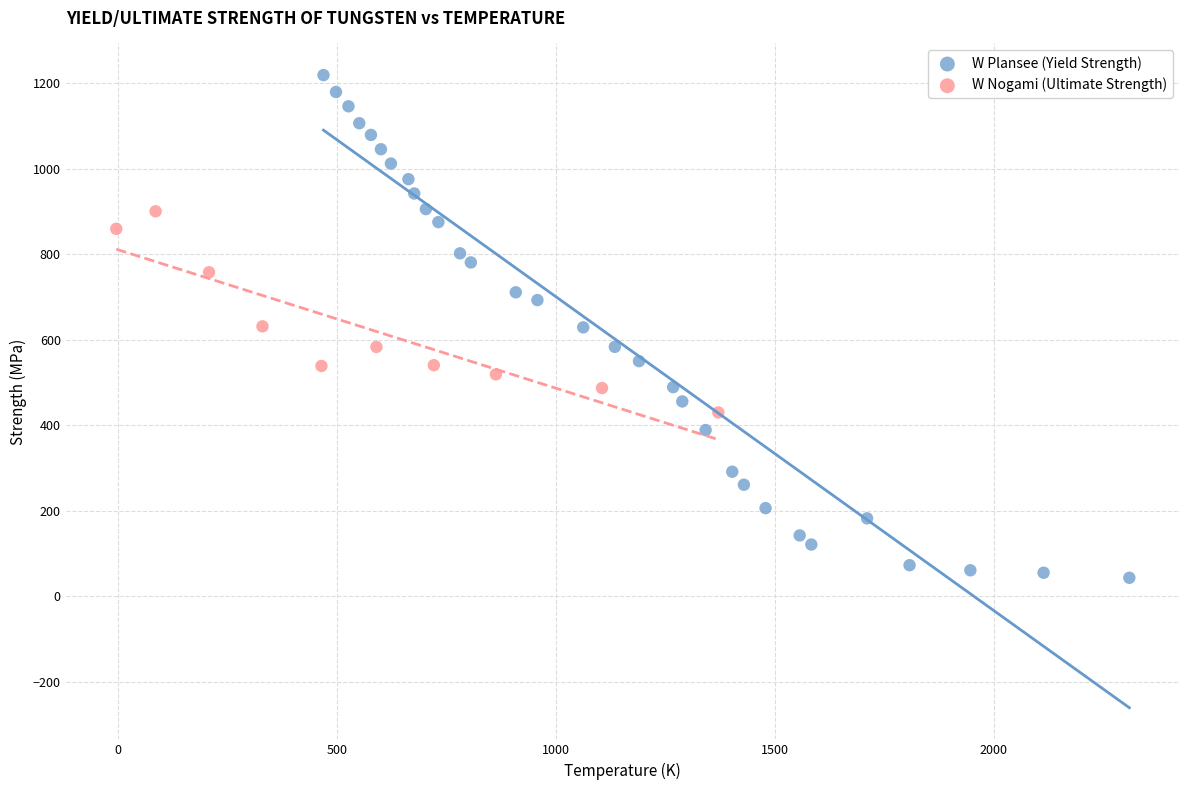

Which series reaches the minimum Y coordinate?

W Plansee (Yield Strength)